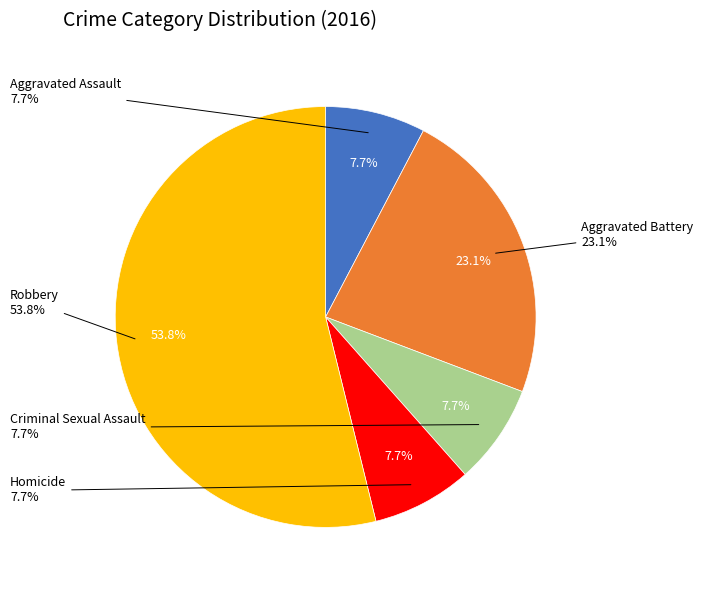

What is the smallest slice in the pie chart?

Aggravated Assault